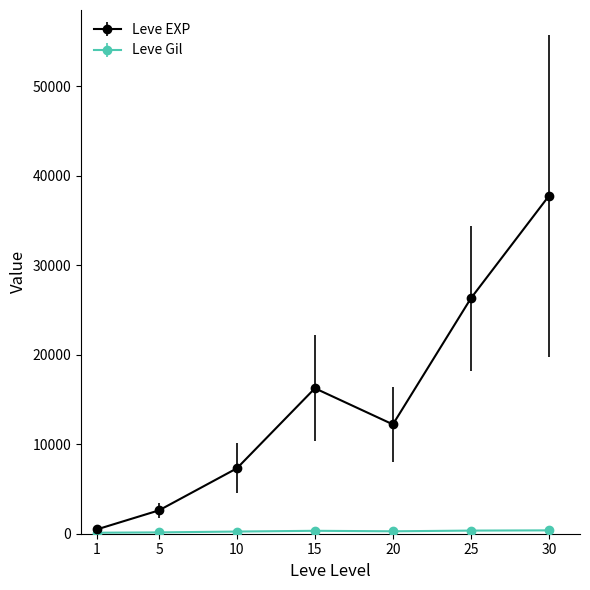

Which series has the widest spread of values?

Leve EXP